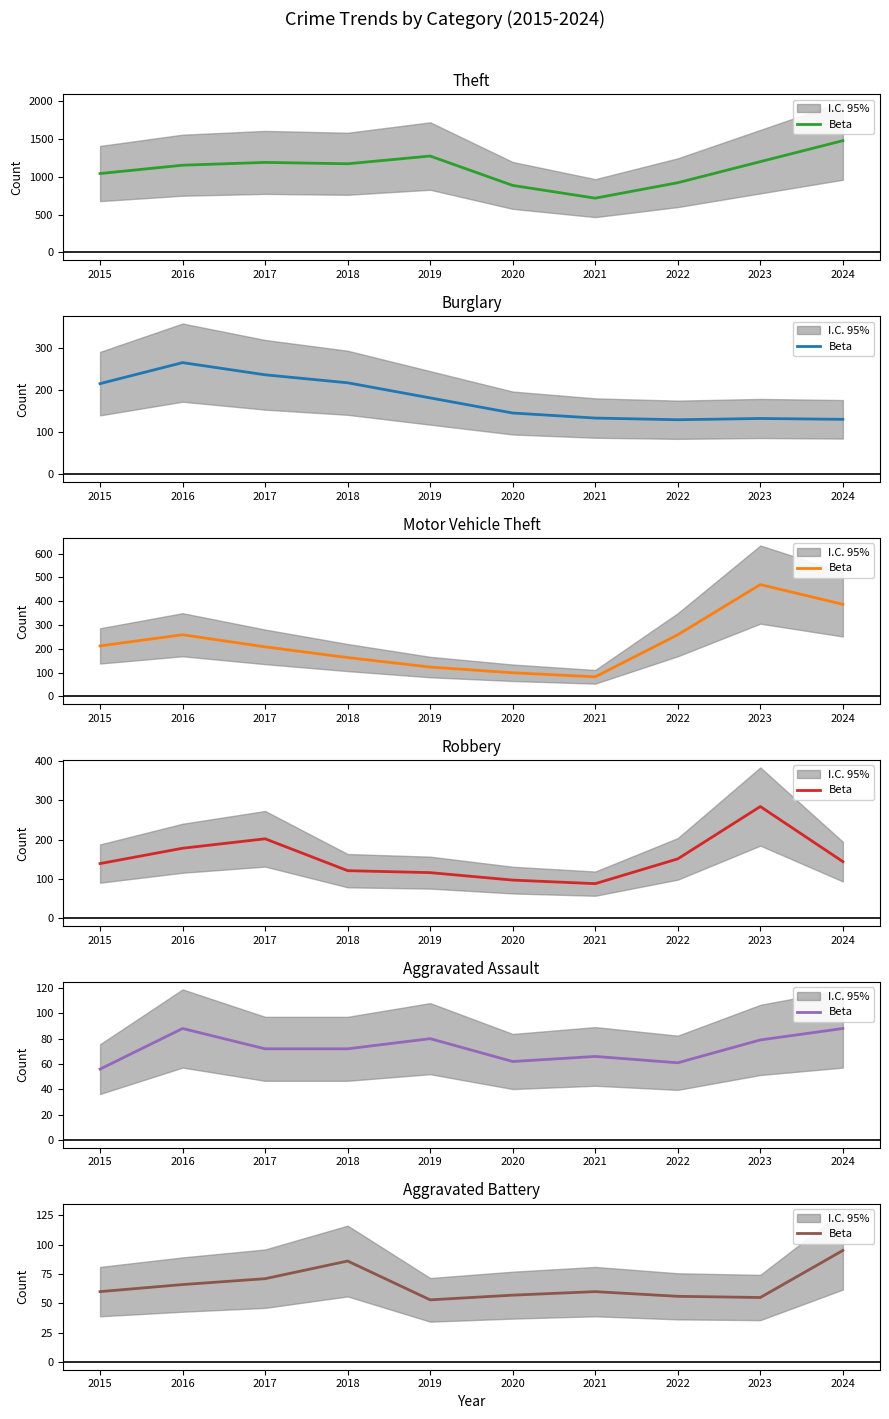

True or false: there are more than 0 points higher than both neighbors.

True